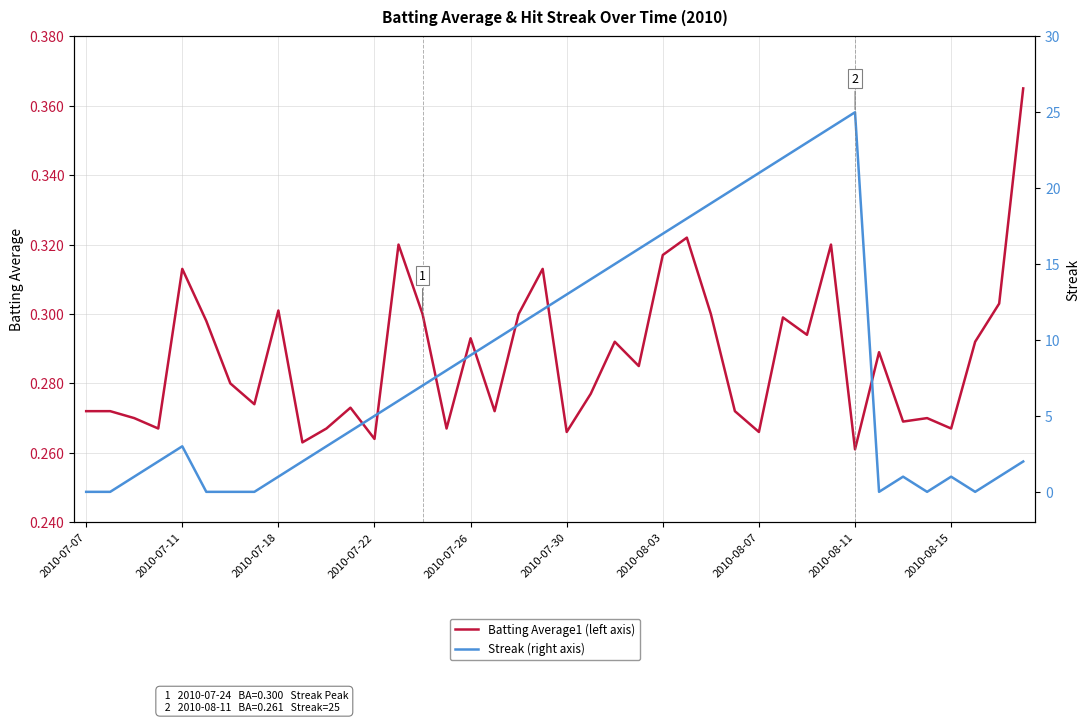

What is the greatest value displayed?

25.0